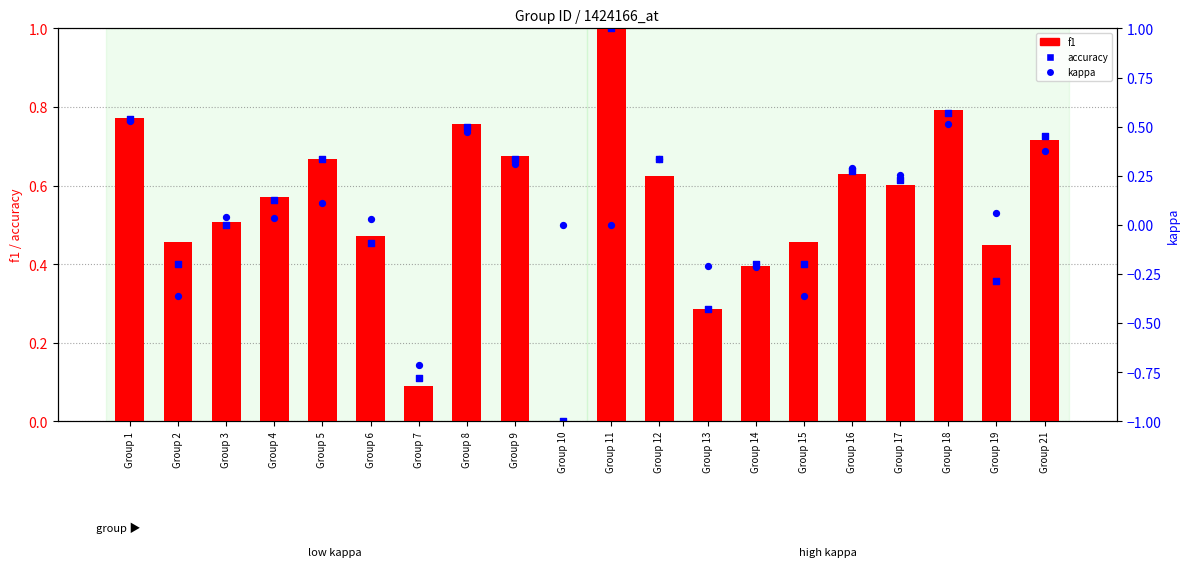

Which series has the largest Y range (max minus min)?

kappa